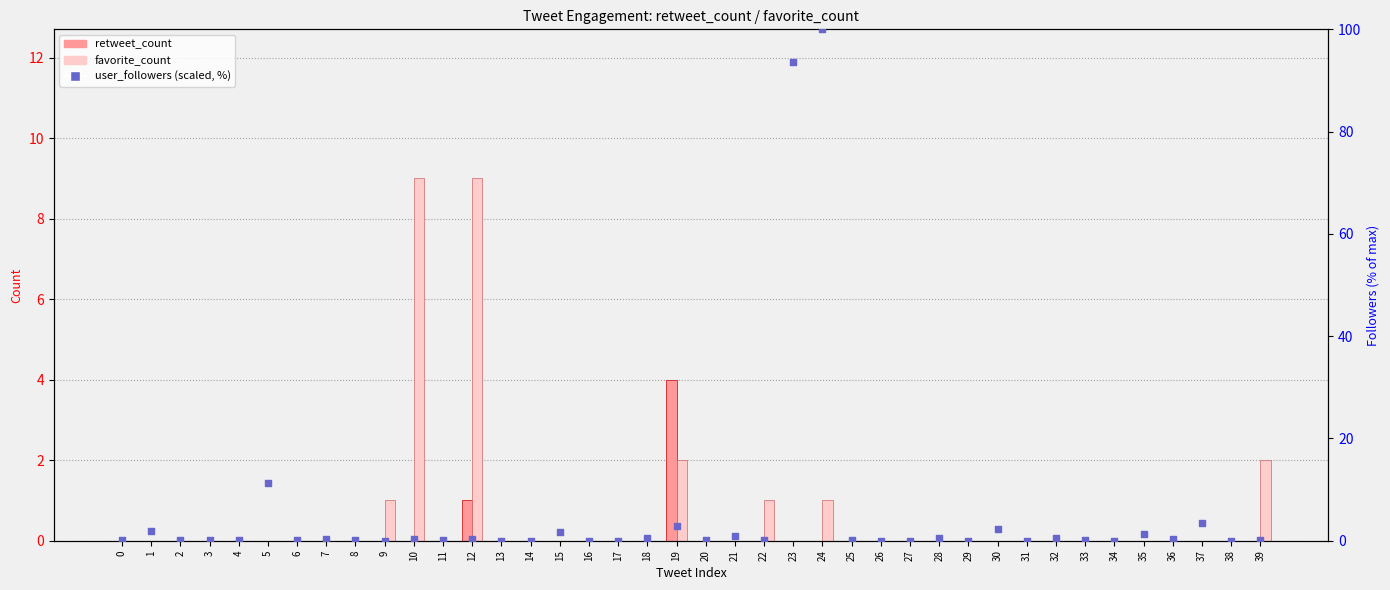

At how many categories does at least one series exceed 0?

40